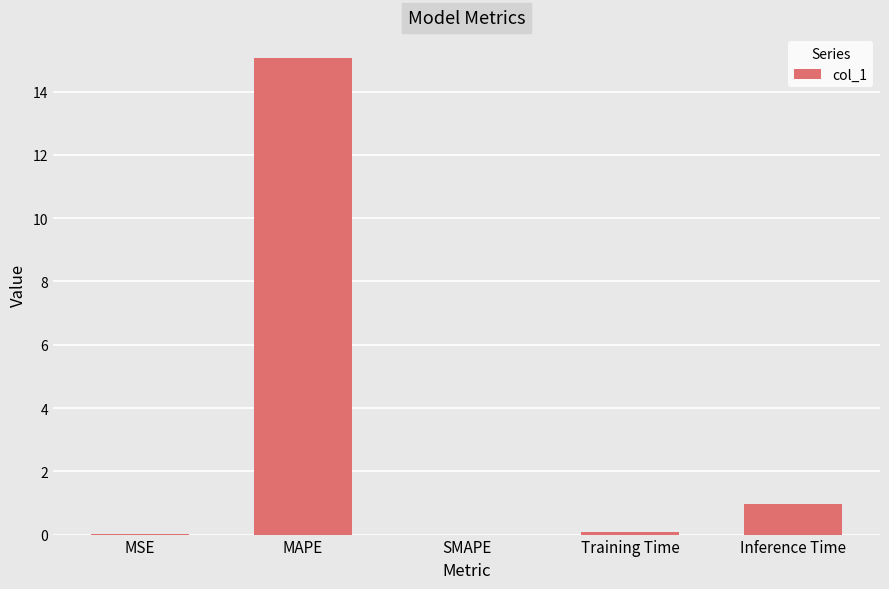

Does the chart contain stacked bars?

No